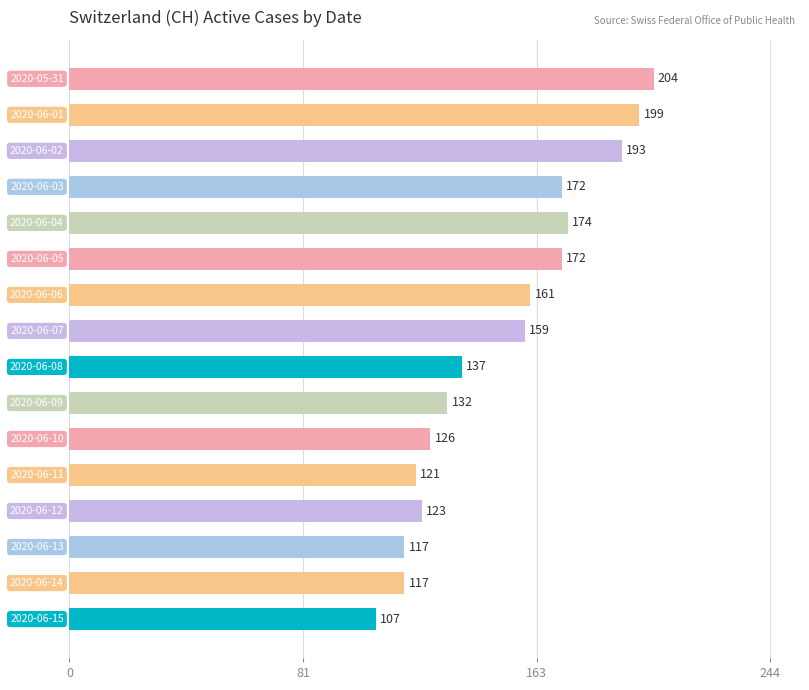

What is the value of the 10th bar from the top?

132